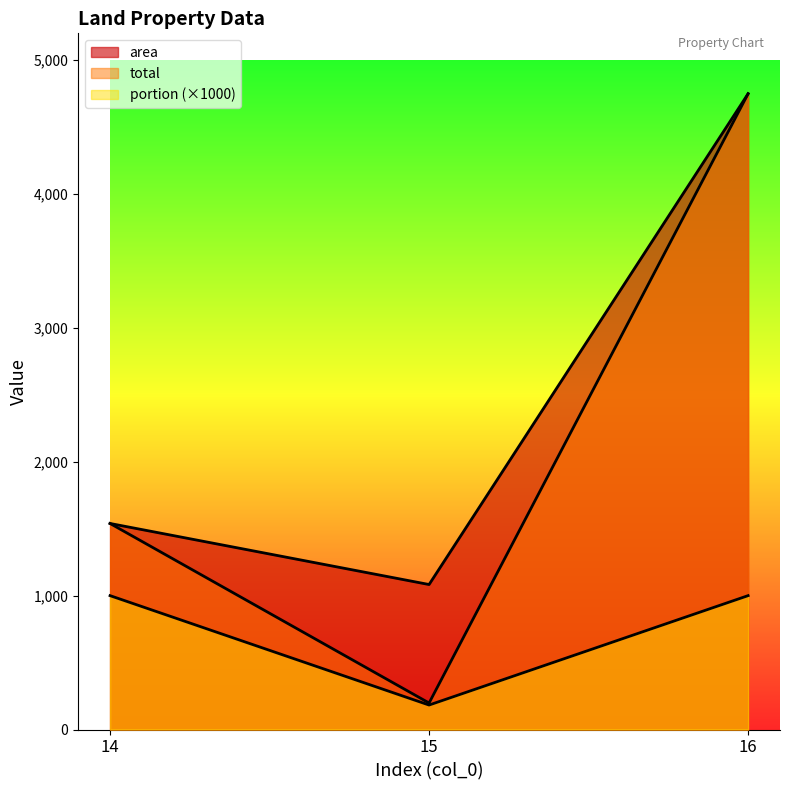

What is the lowest value of the portion series?

182.8